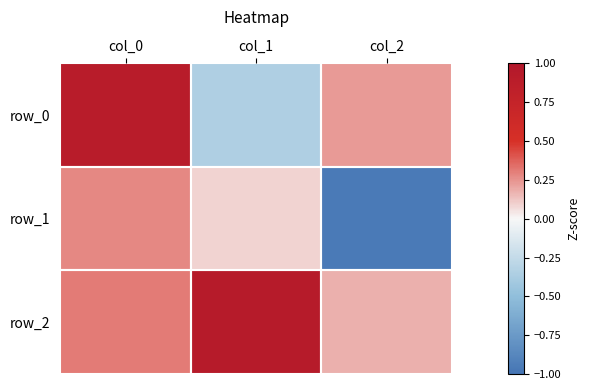

Which has a higher value, col_0 or col_2?

col_0